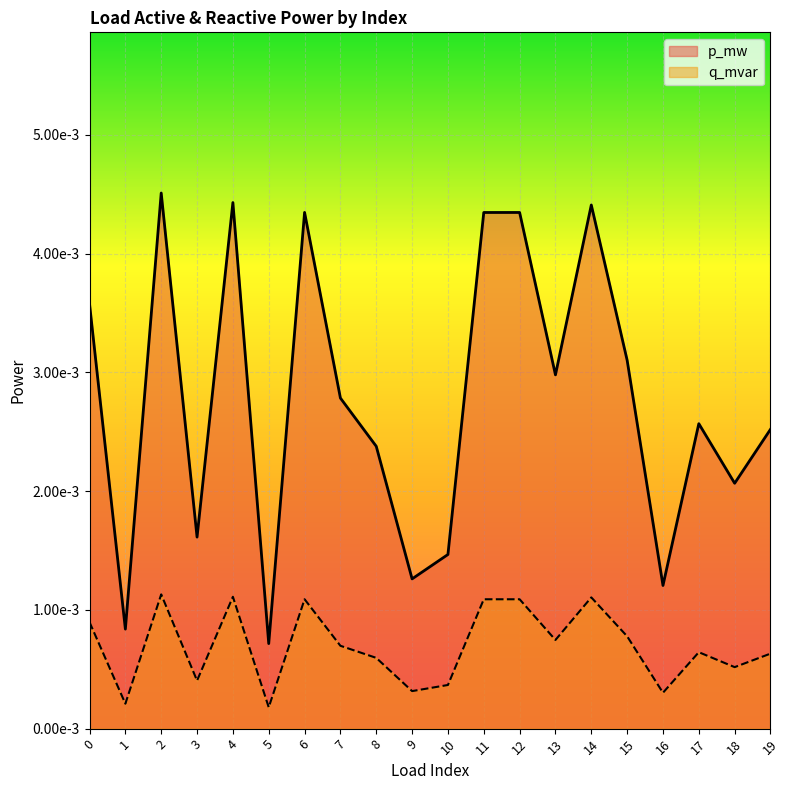

In p_mw, how many points are higher than both neighbors (excluding endpoints)?

6